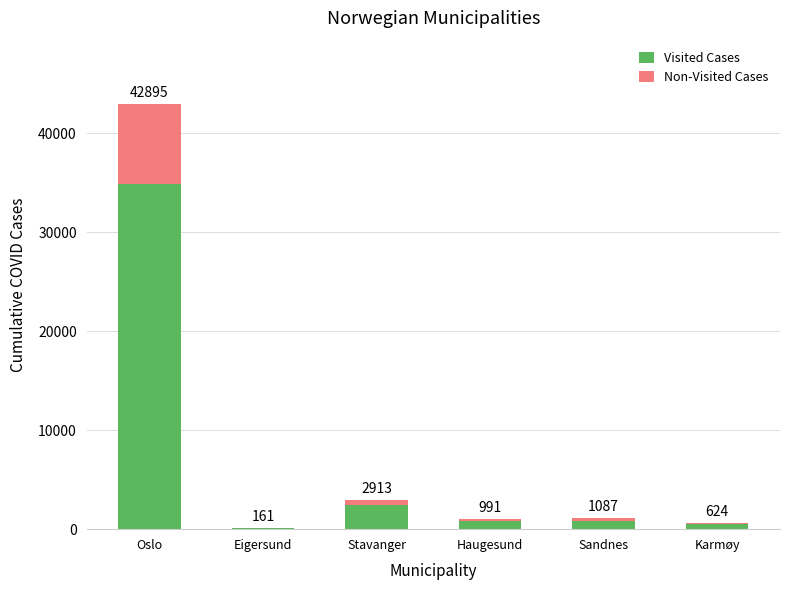

What are all the series names shown in the legend?

Visited Cases, Non-Visited Cases